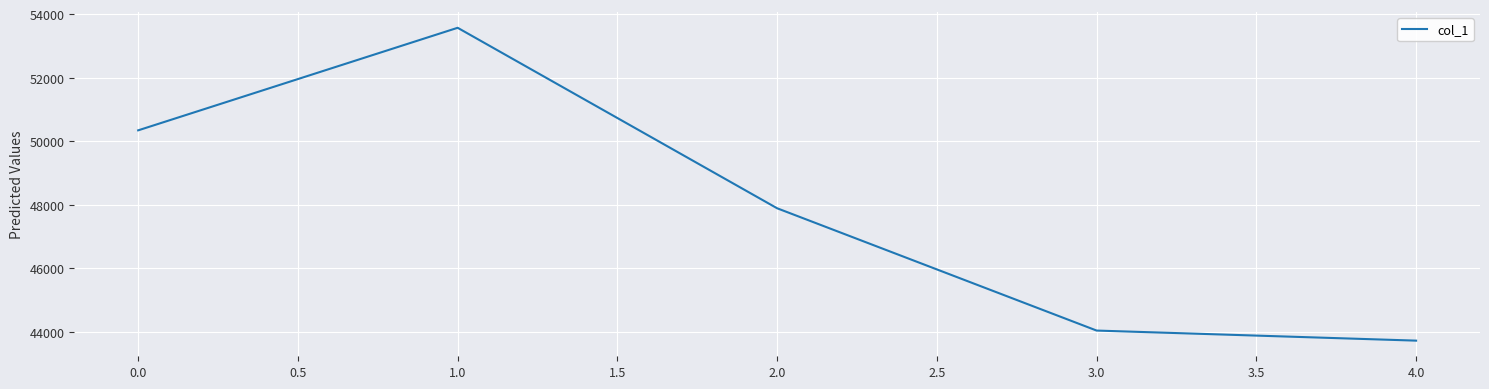

What is the sum of all values?

239588